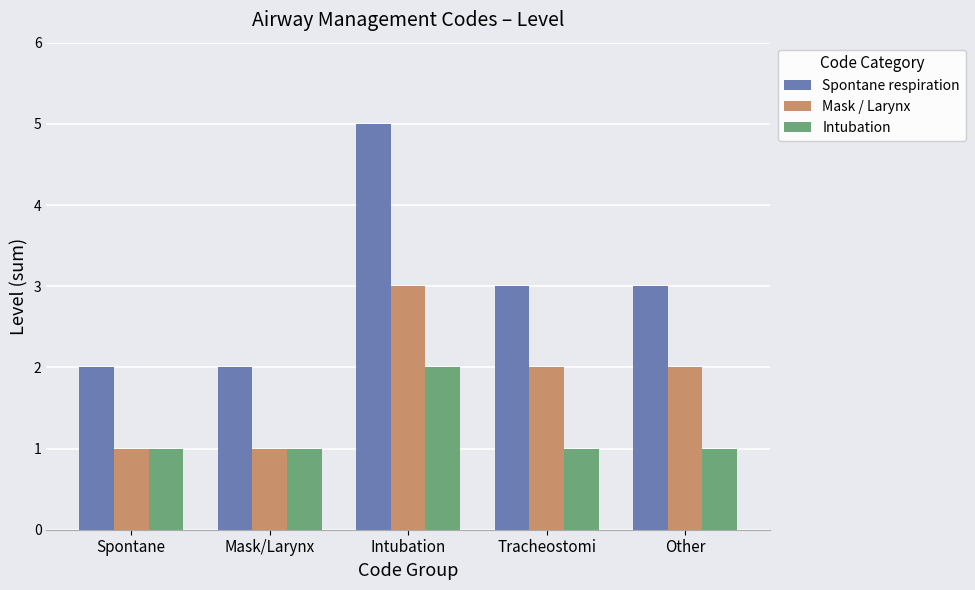

How many bars are there in total?

15